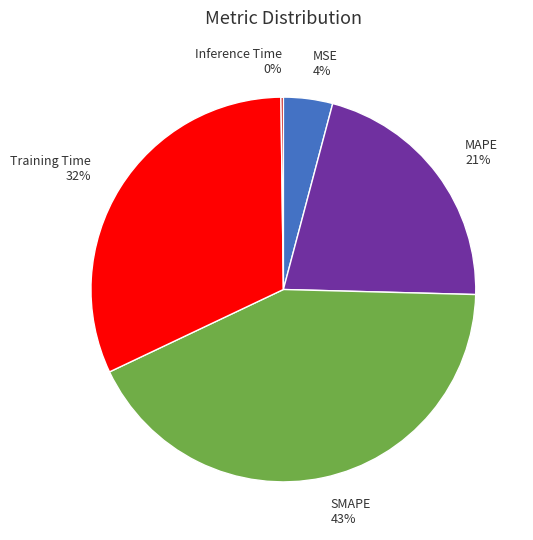

To the nearest percent, what is the average slice percentage?

20%